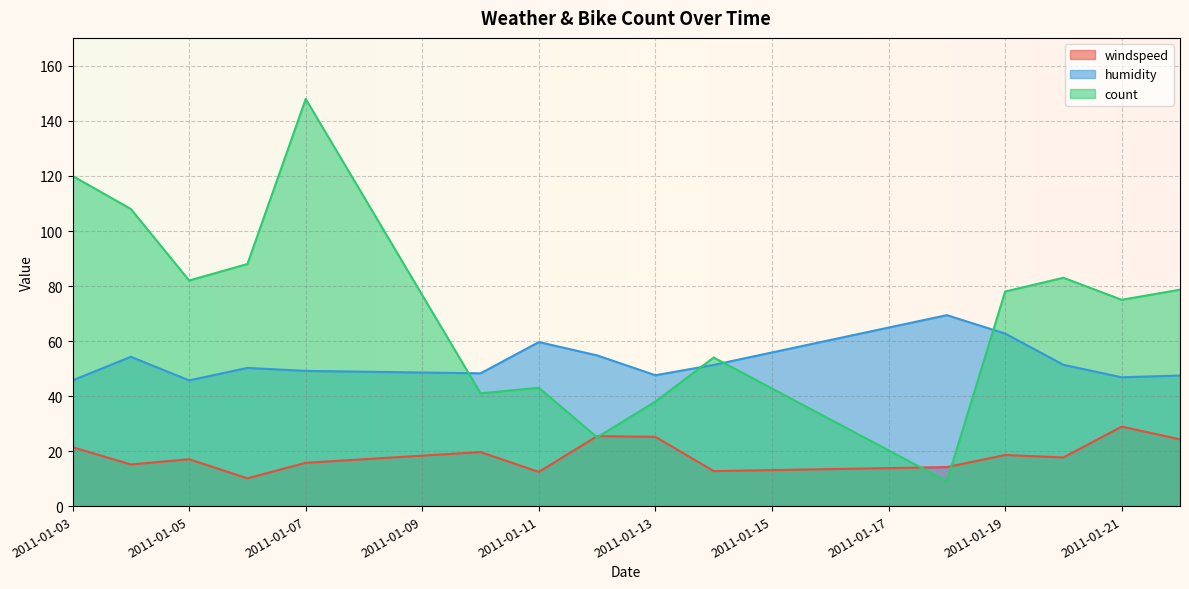

After their last crossing, which series has the higher values: humidity or count?

count